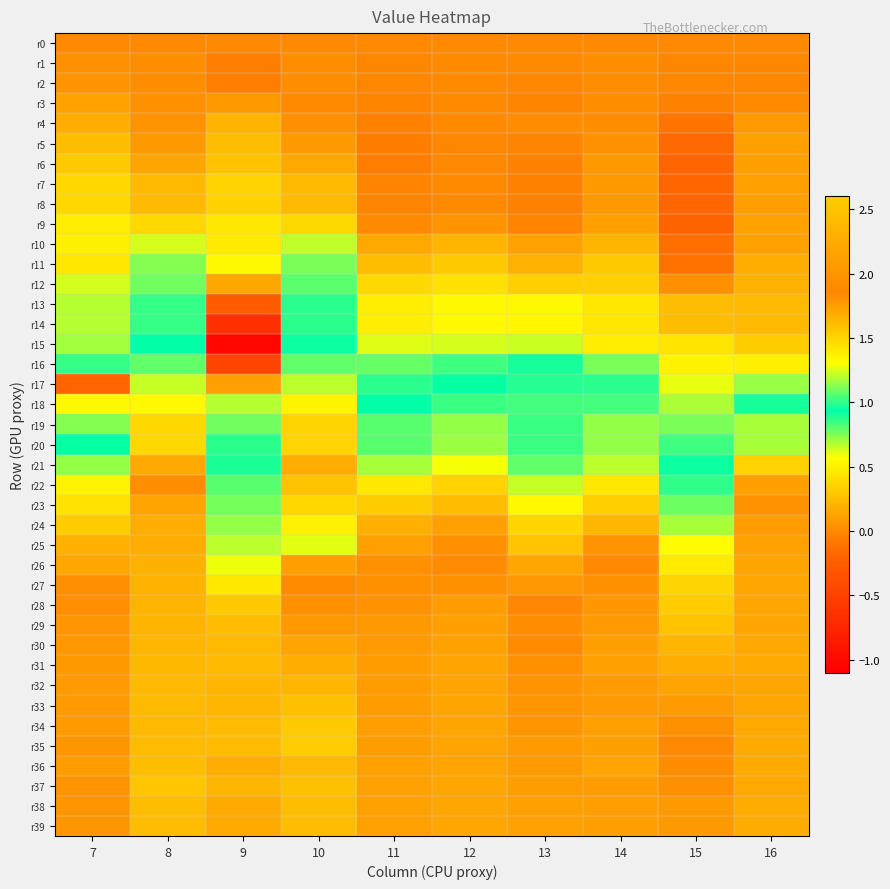

Between 15 and 8, which is larger?

15